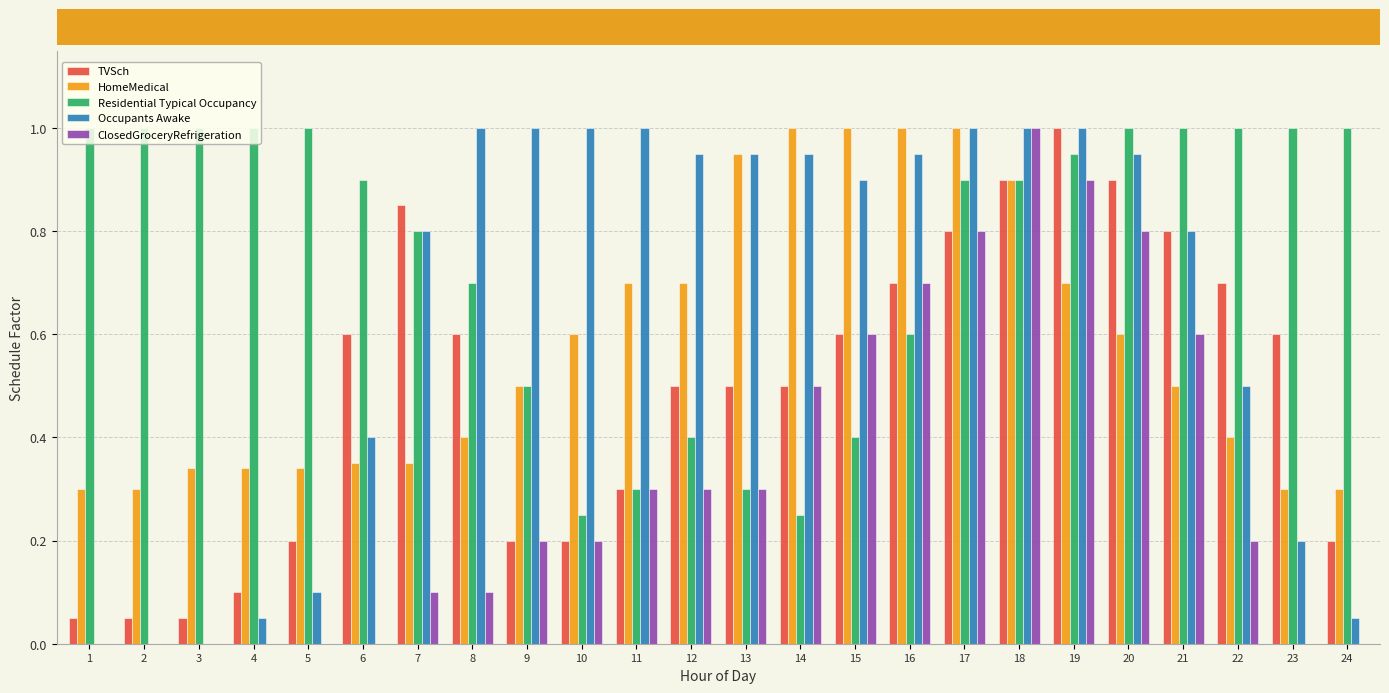

Is the value of HomeMedical at 5 greater than the value of Residential Typical Occupancy at 20?

No